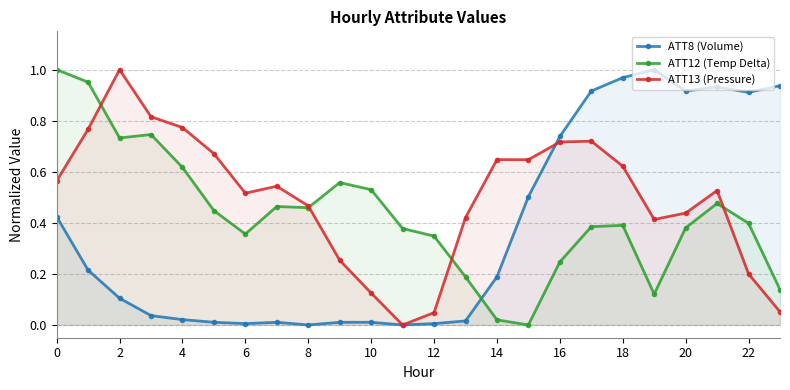

What is the label of the 11th point from the right?

13